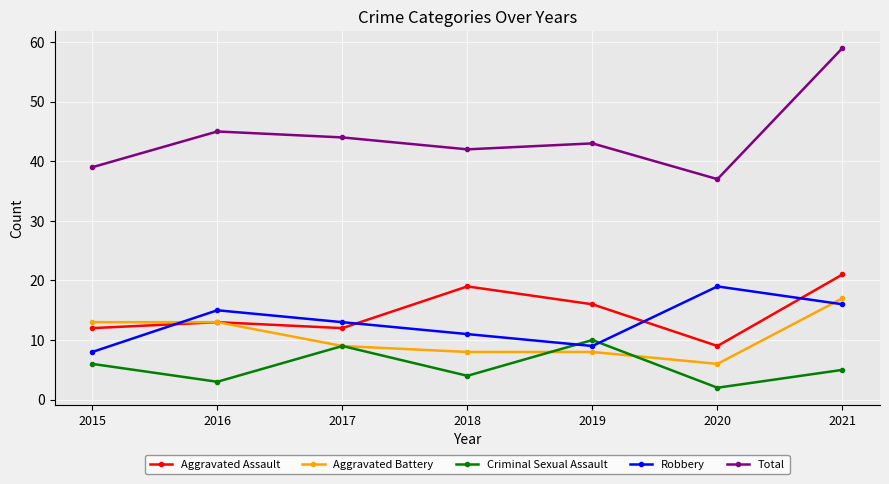

What is the minimum value shown in the chart?

2